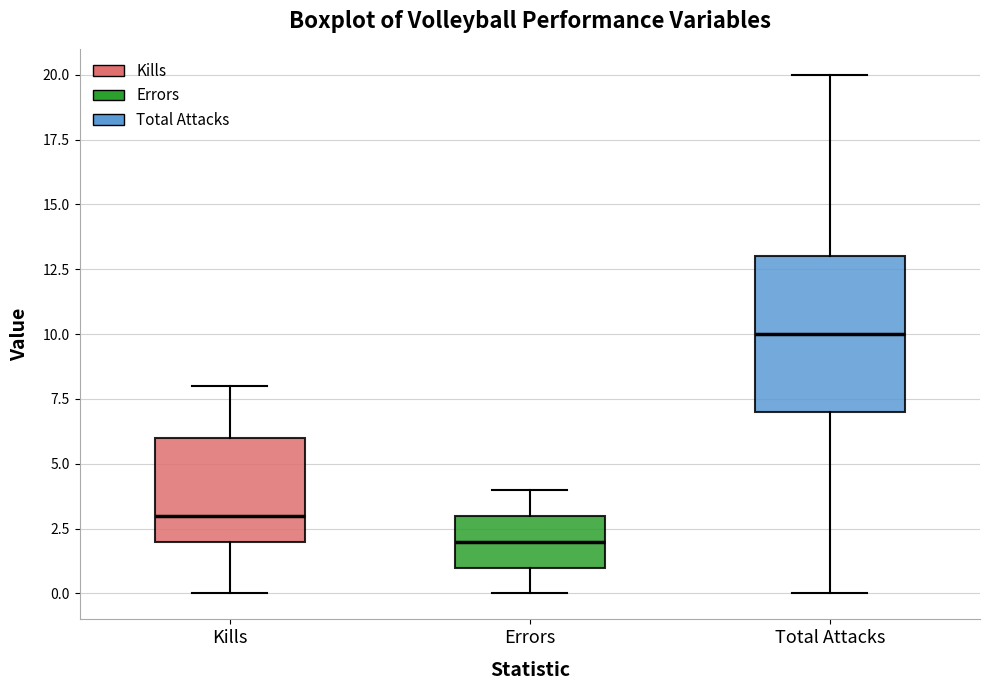

Reading left to right, read every box against the y-axis: the position of its median line, the range the box covers, and the ends of its whiskers. The values are not printed on the chart, so give them approximately, as read against the axis.

Kills: median 3, box 2 to 6, whiskers 0 to 8
Errors: median 2, box 1 to 3, whiskers 0 to 4
Total Attacks: median 10, box 7 to 13, whiskers 0 to 20